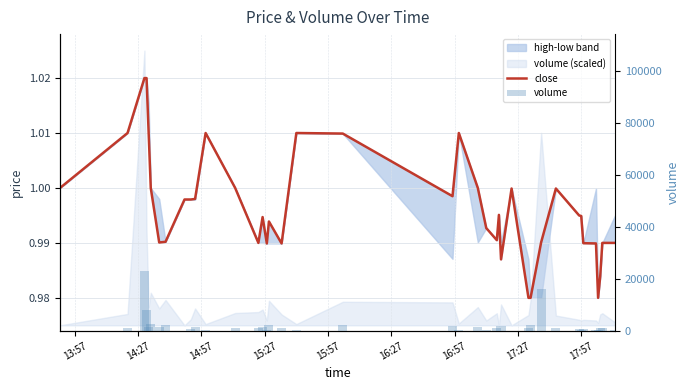

What is the spread (max minus min) of values at 14:27?

1041.0